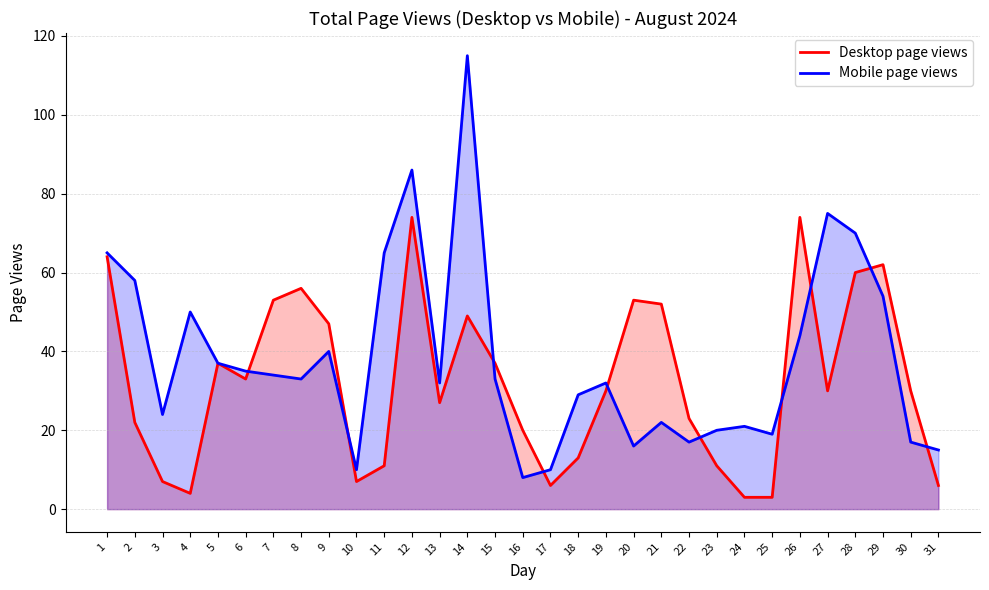

At which label is Desktop page views closest to 38?

5